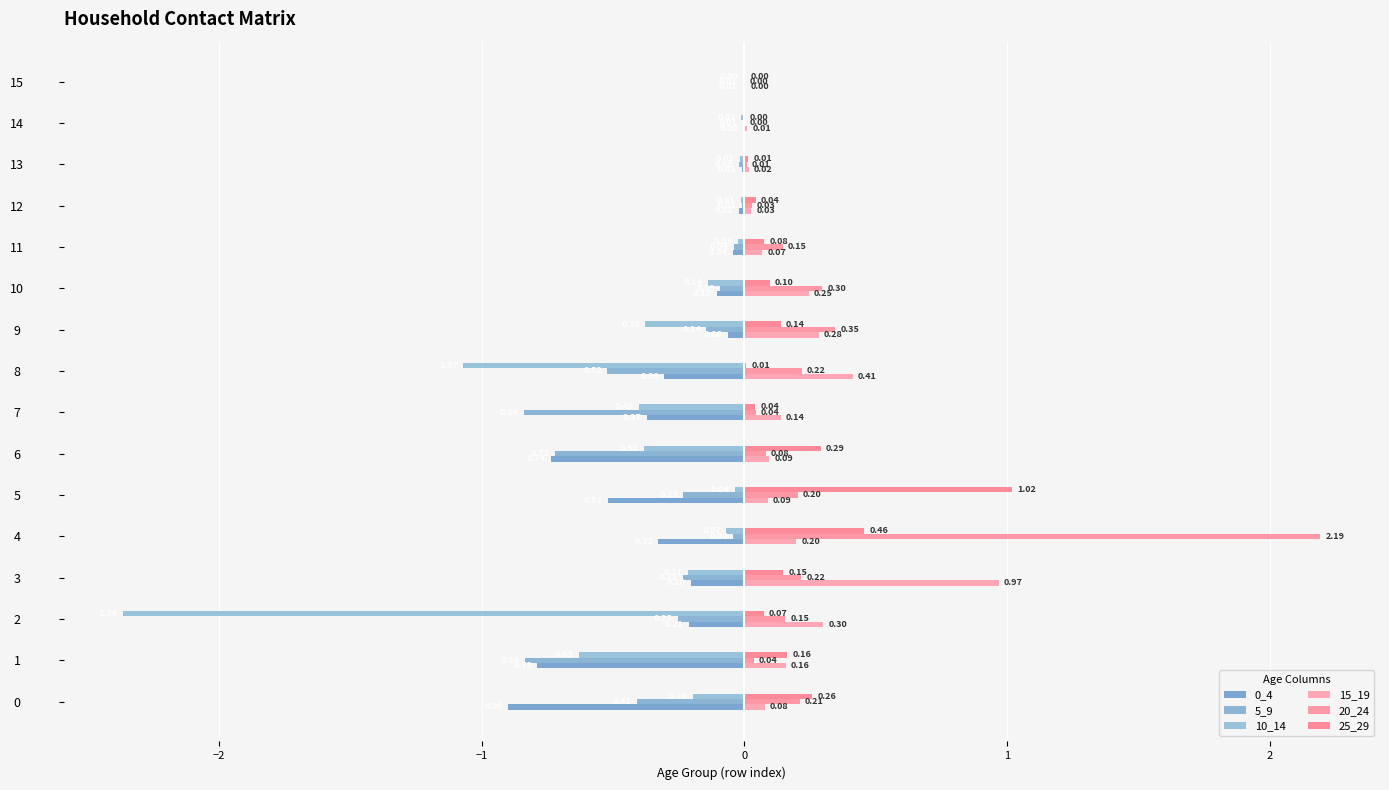

Are the bars grouped side by side (vs. stacked)?

Yes